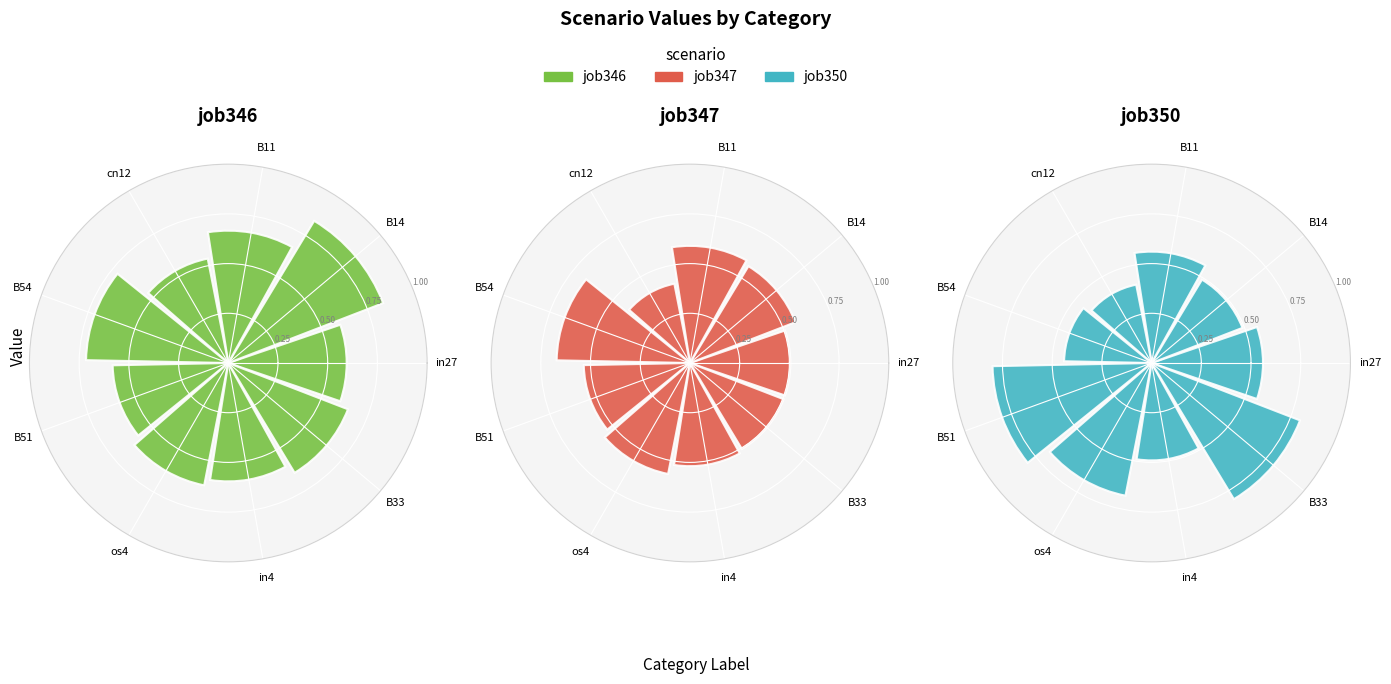

How many segments does this pie chart have?

9